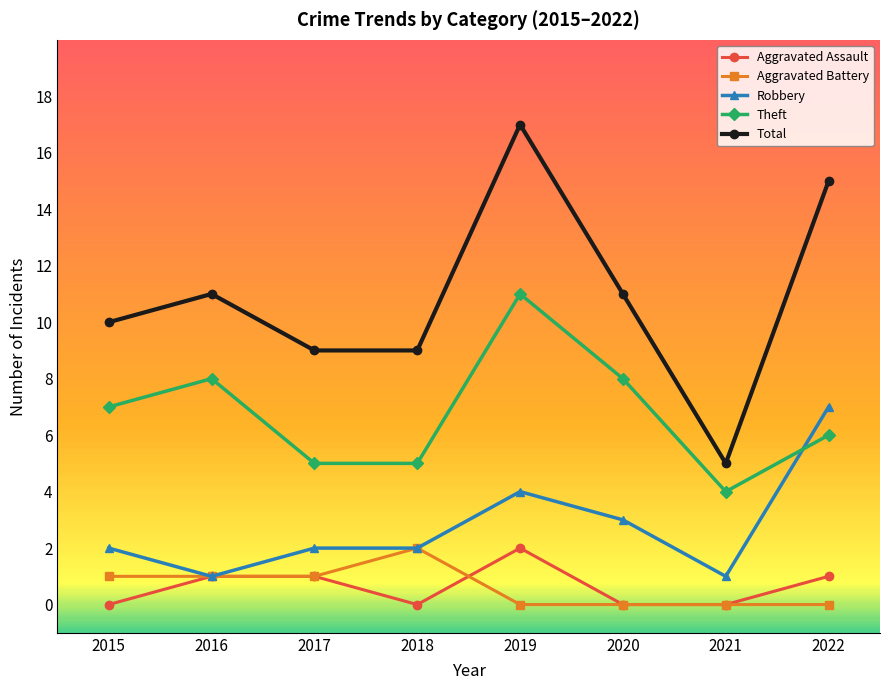

What is the approximate value of Theft at 2020?

8